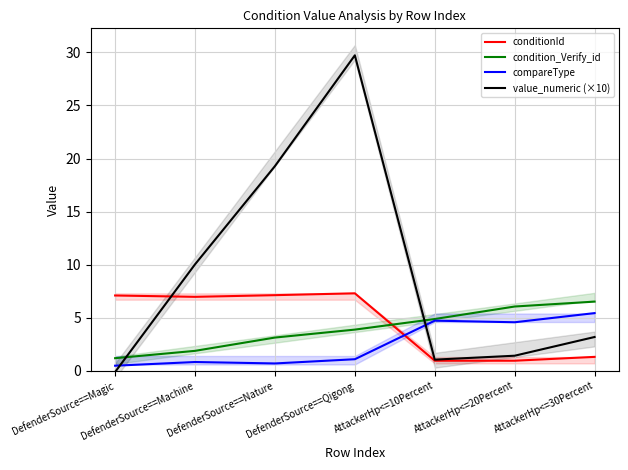

After their last crossing, which series has the higher values: compareType or value_numeric (×10)?

compareType